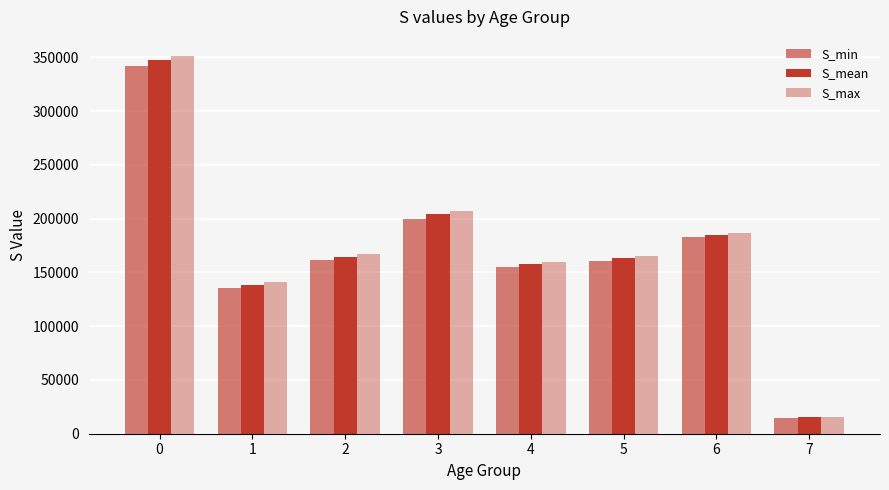

How many values in the S_max series exceed 167010?

4